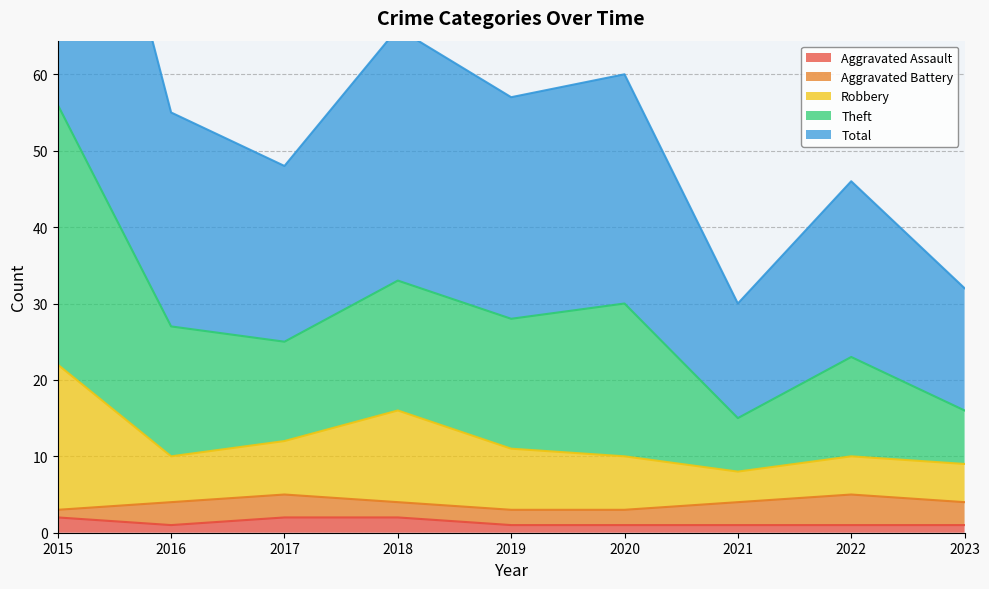

At which label does Theft reach its minimum?

2021